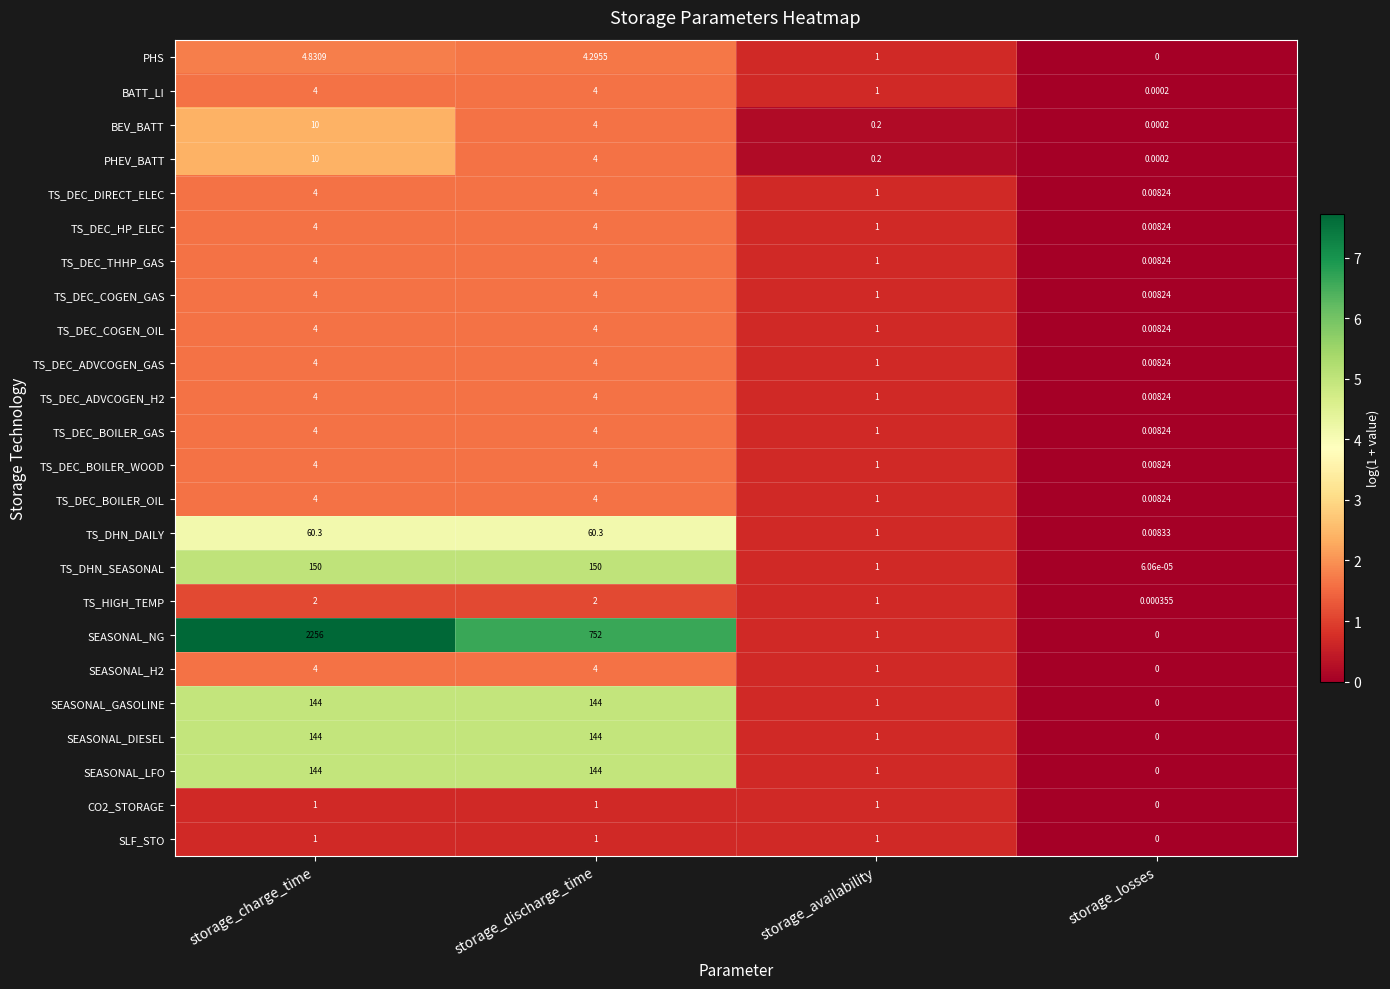

At which label is TS_DEC_BOILER_WOOD closest to 2?

storage_availability